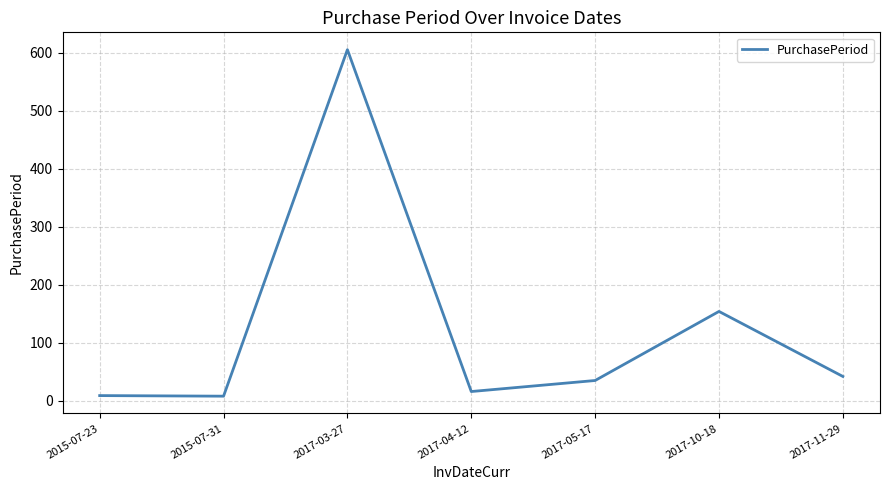

Does the chart display data point markers on the line(s)?

No